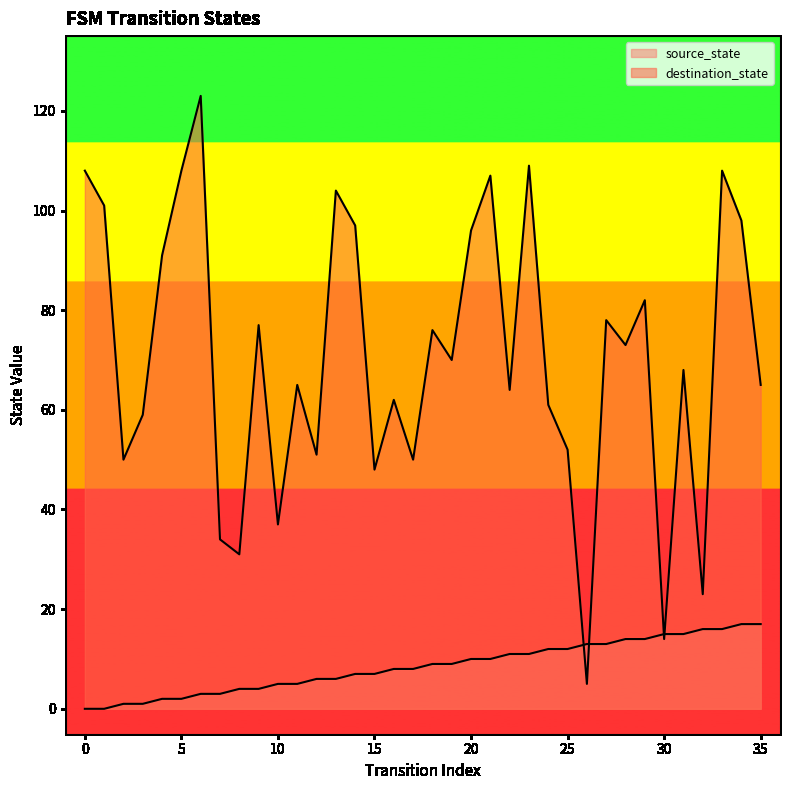

Reading right to left, what are all the values shown in this chart?

source_state: 35=17	34=17	33=16	32=16	31=15	30=15	29=14	28=14	27=13	26=13	25=12	24=12	23=11	22=11	21=10	20=10	19=9	18=9	17=8	16=8	15=7	14=7	13=6	12=6	11=5	10=5	9=4	8=4	7=3	6=3	5=2	4=2	3=1	2=1	1=0	0=0
destination_state: 35=65	34=98	33=108	32=23	31=68	30=14	29=82	28=73	27=78	26=5	25=52	24=61	23=109	22=64	21=107	20=96	19=70	18=76	17=50	16=62	15=48	14=97	13=104	12=51	11=65	10=37	9=77	8=31	7=34	6=123	5=108	4=91	3=59	2=50	1=101	0=108